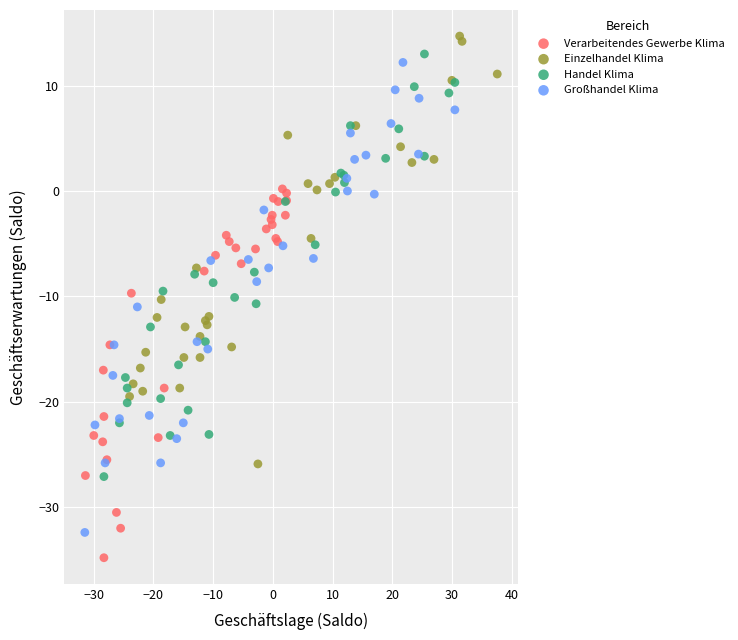

Which series has the widest spread of Y values?

Großhandel Klima